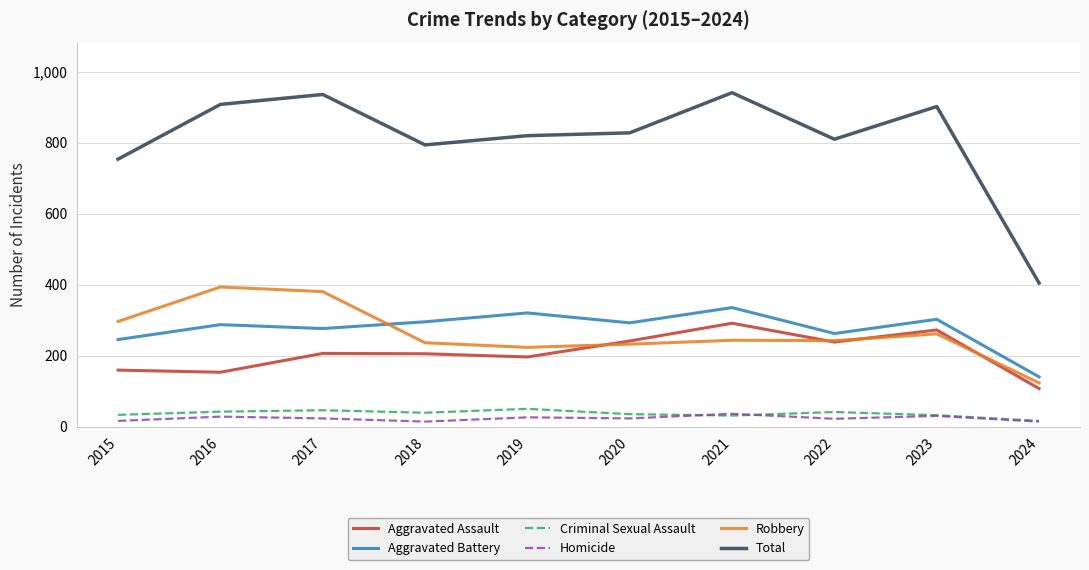

At which label does Robbery reach its peak?

2016